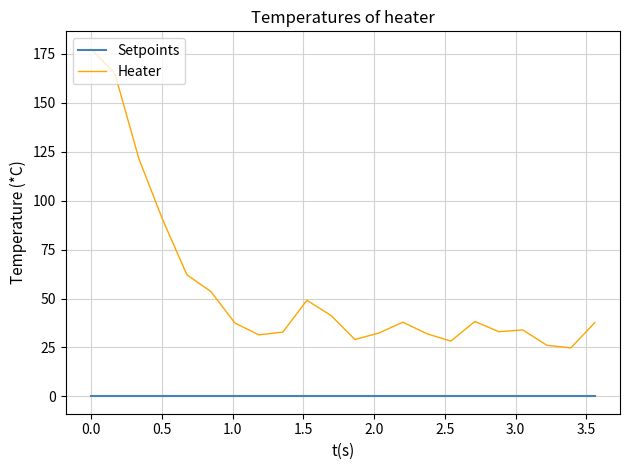

Does the chart have visible grid lines?

Yes